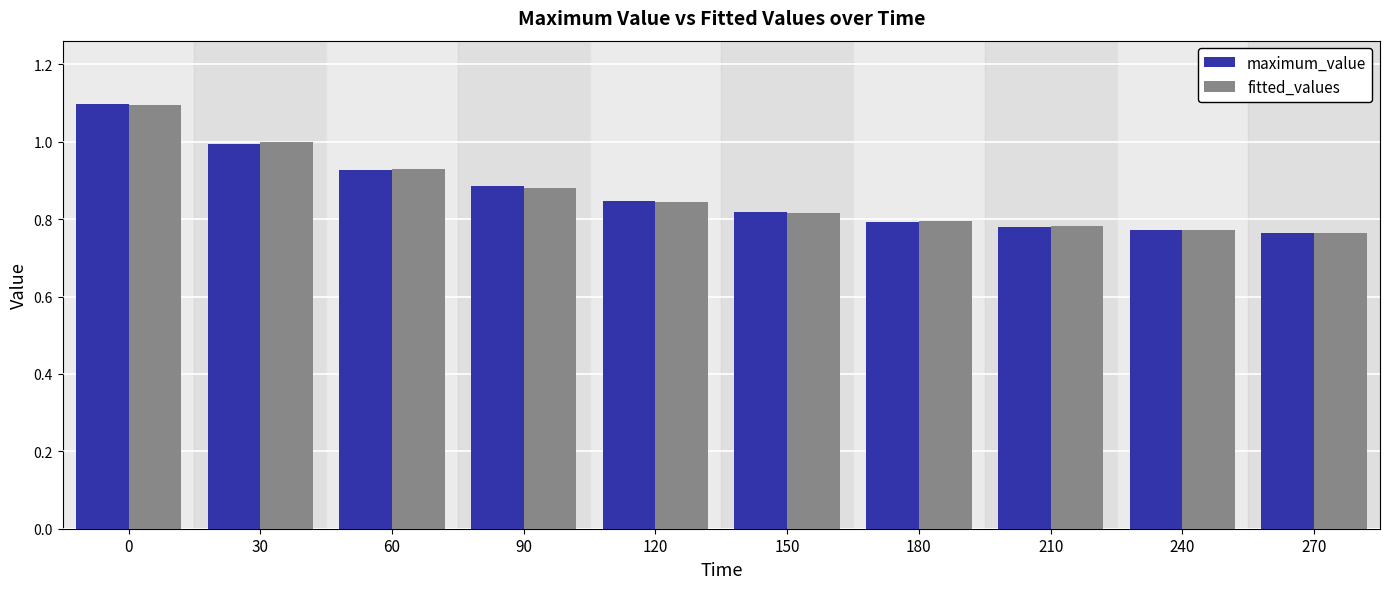

What are all the series names shown in the legend?

maximum_value, fitted_values